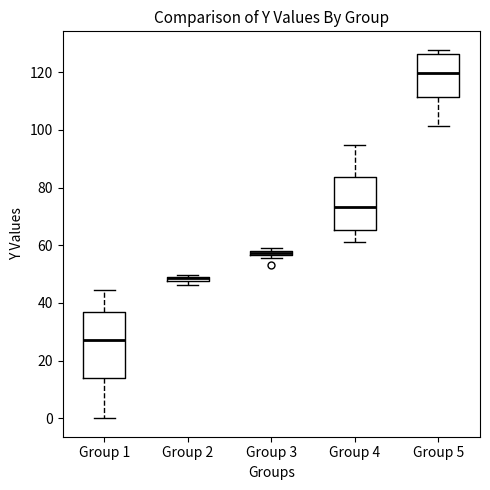

Where is the upper edge of the box for Group 2 on the y-axis? The values are not printed on the chart, so give them approximately, as read against the axis.

50